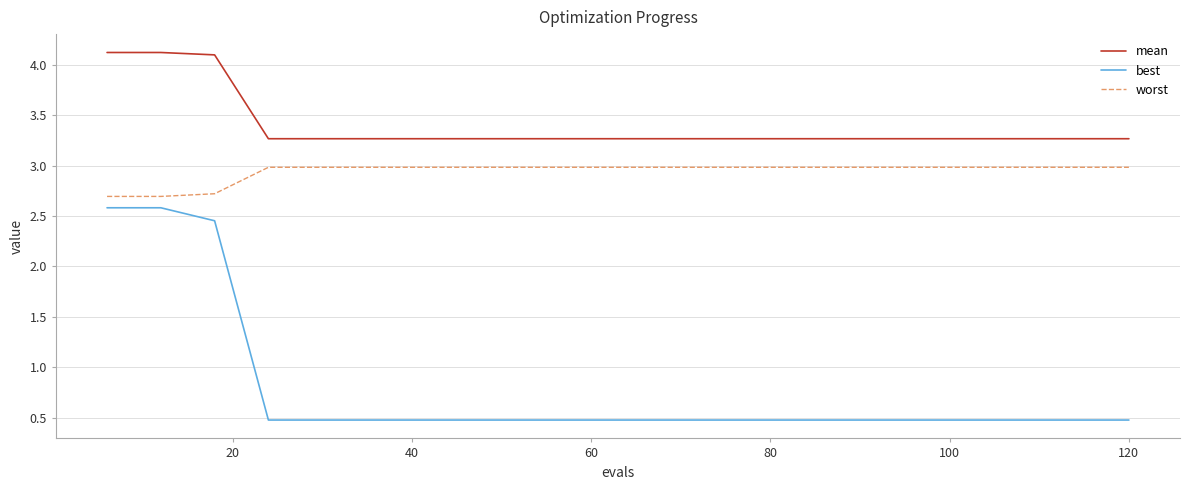

List the series in order of their overall mean, highest first.

mean, worst, best